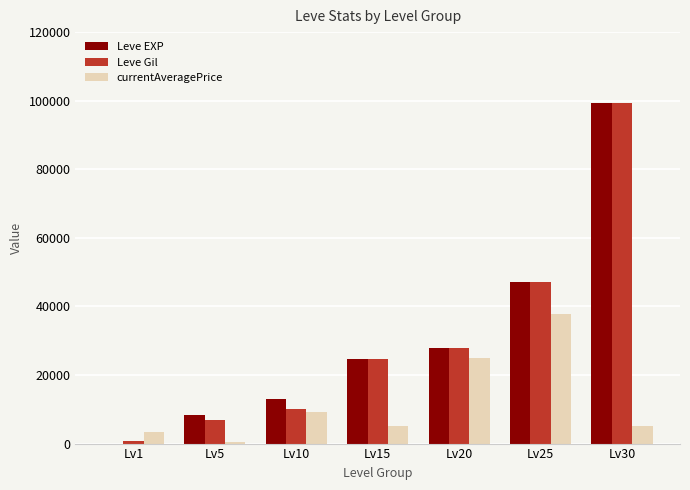

Which series has the widest spread of values?

Leve EXP